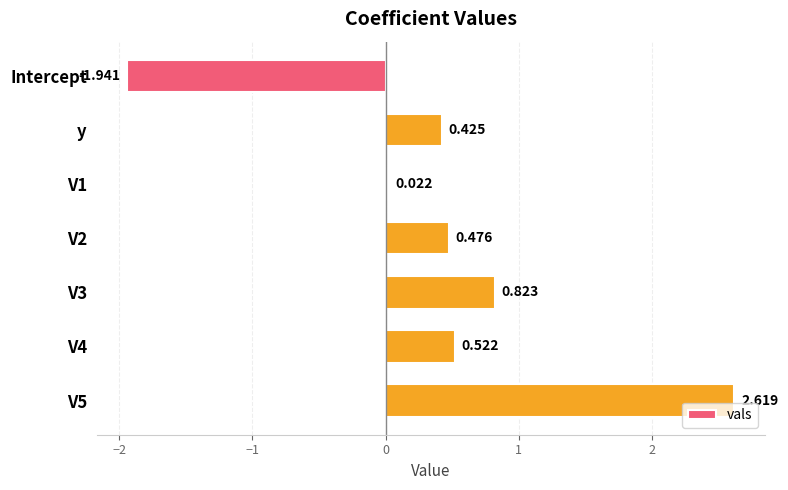

What is the difference between the maximum and minimum values?

4.6